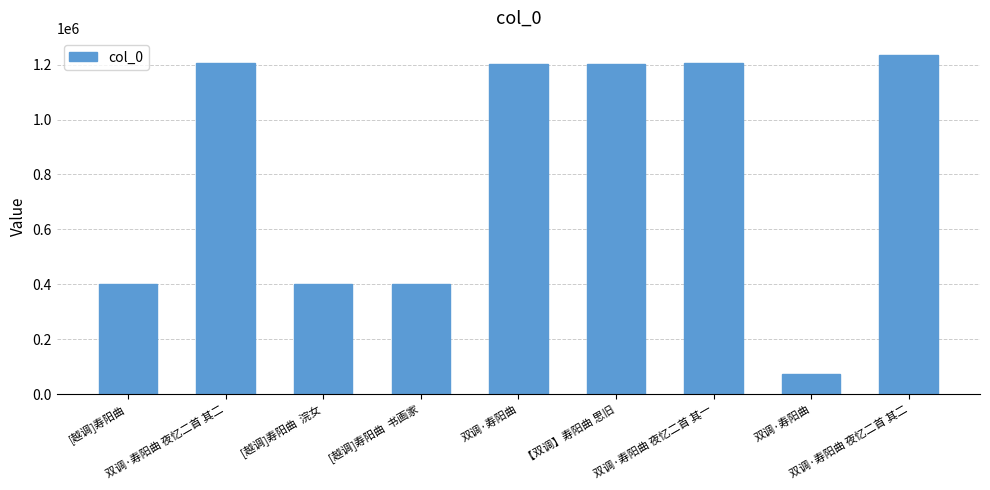

What is the label of the 6th bar from the right?

[越调]寿阳曲  书画家